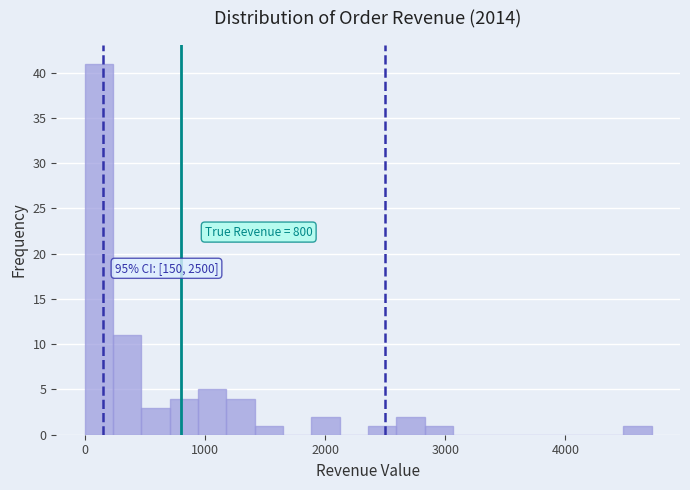

Read against the x-axis, roughly where is the centre of the tallest bar?

100